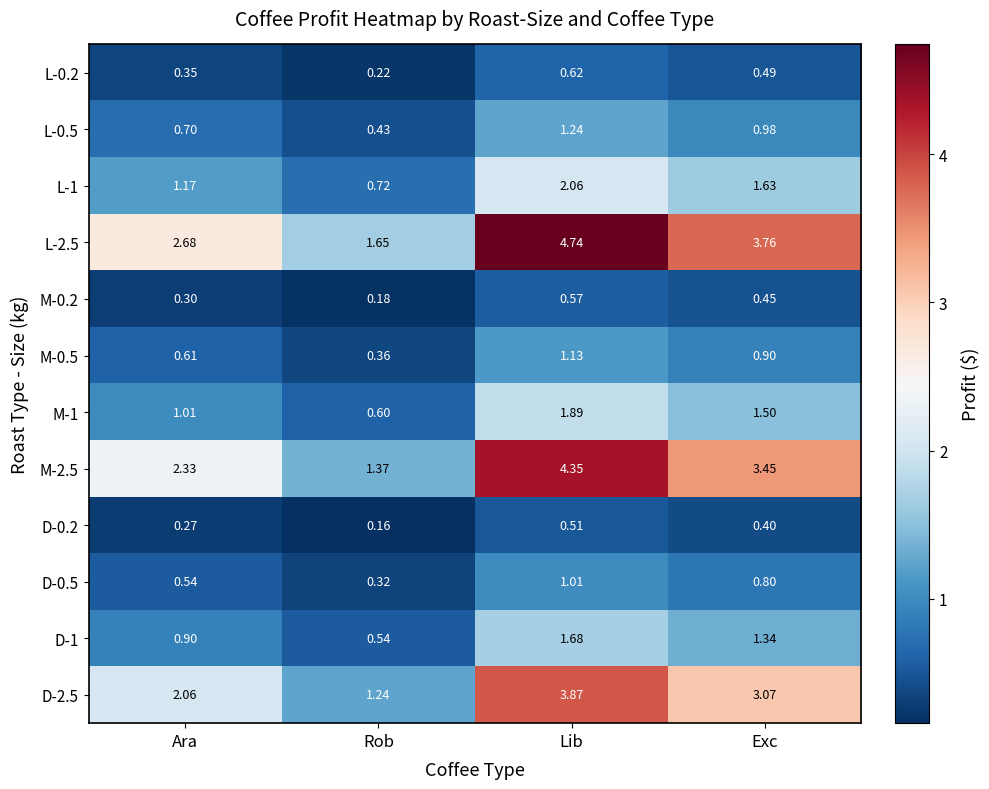

At which category does the chart reach its peak across all series?

Lib